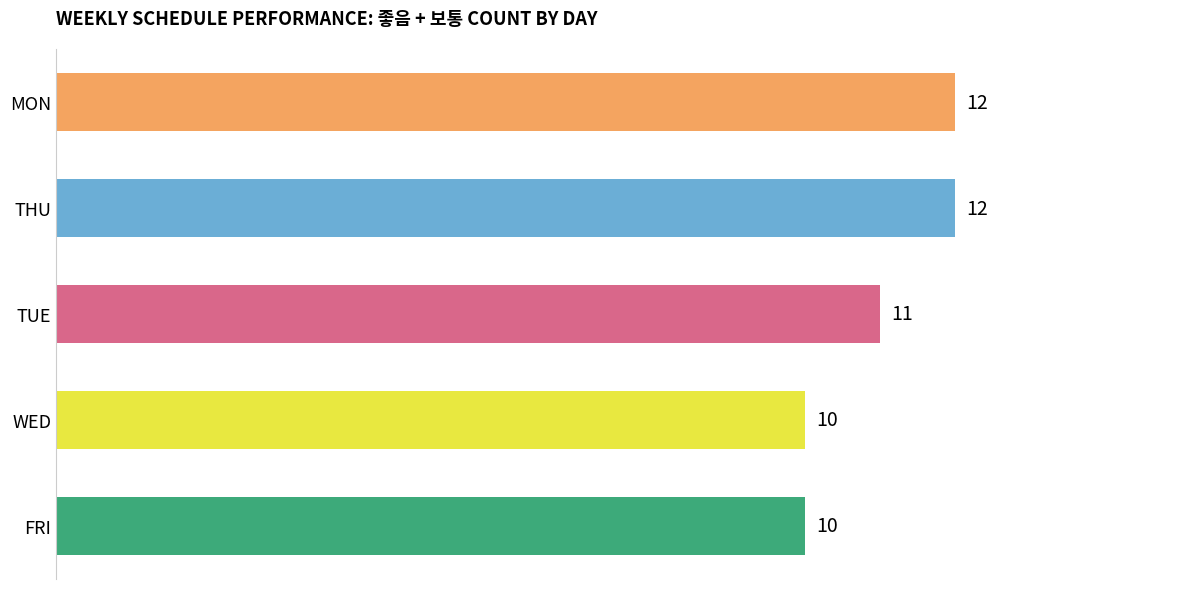

What is the greatest value displayed?

12